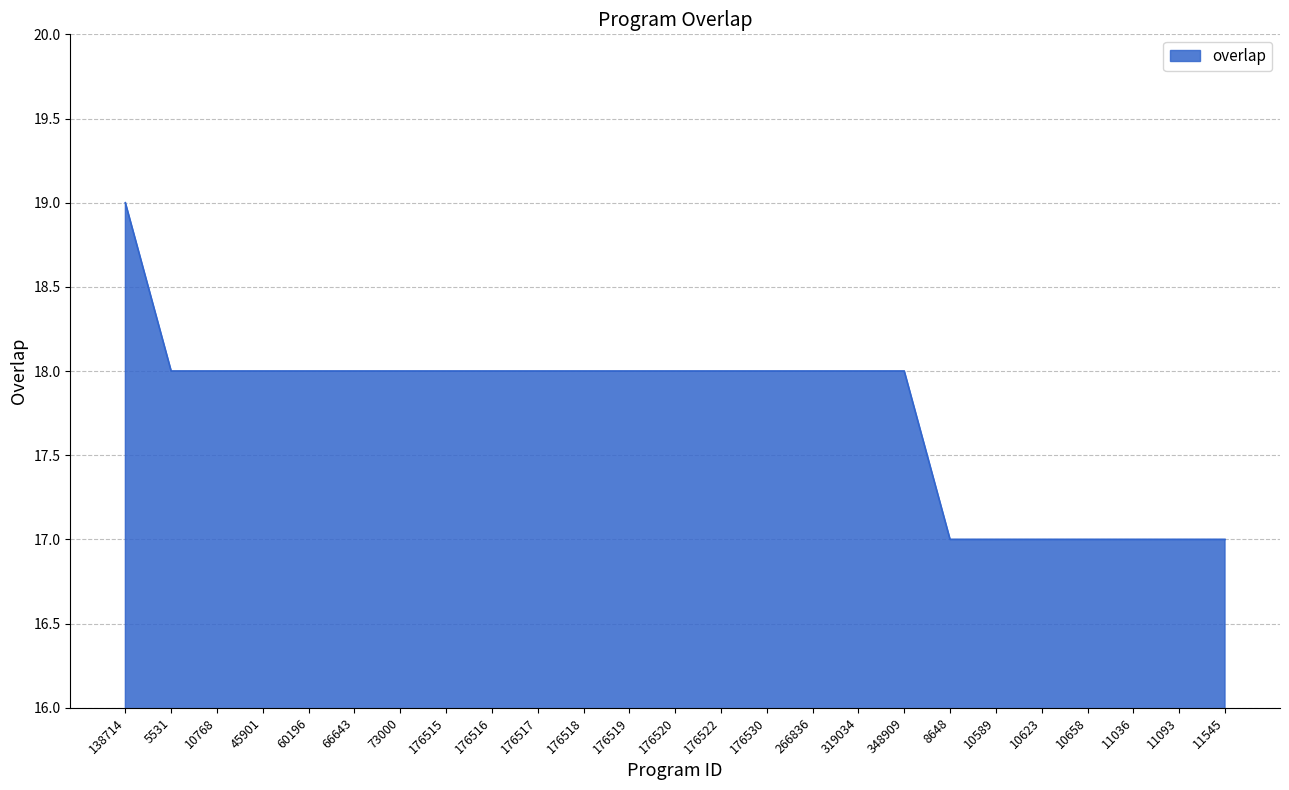

What position from the left is 176522?

14